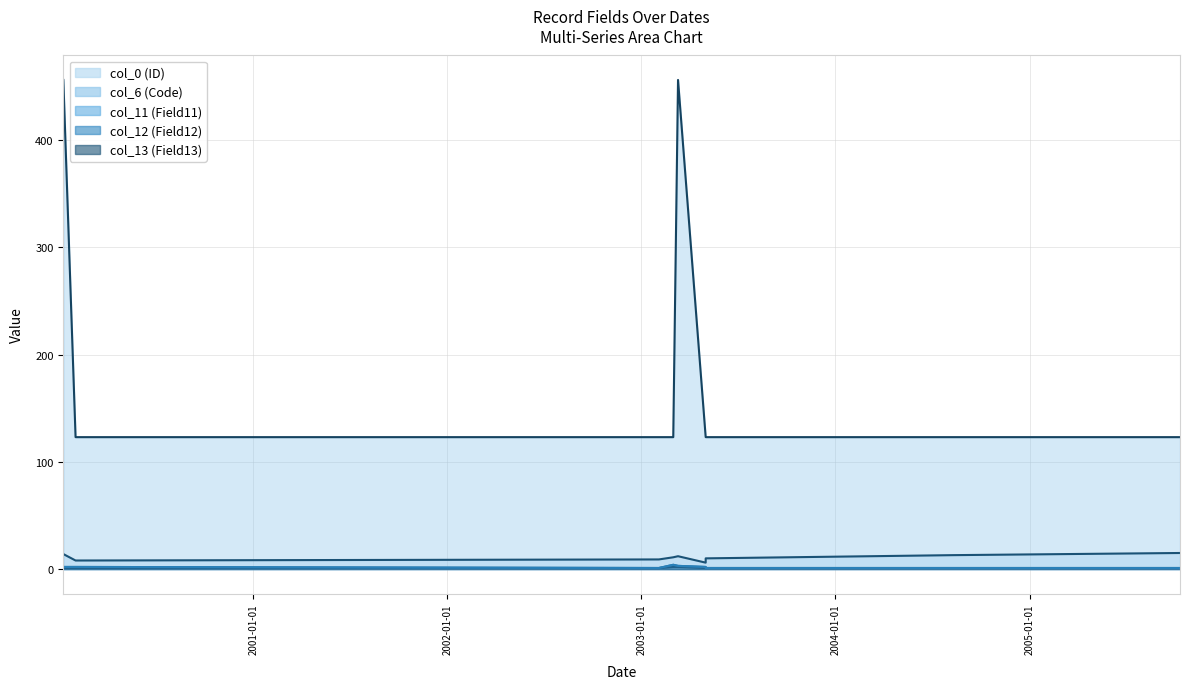

In col_13 (Field13), how many points are lower than both neighbors (excluding endpoints)?

1